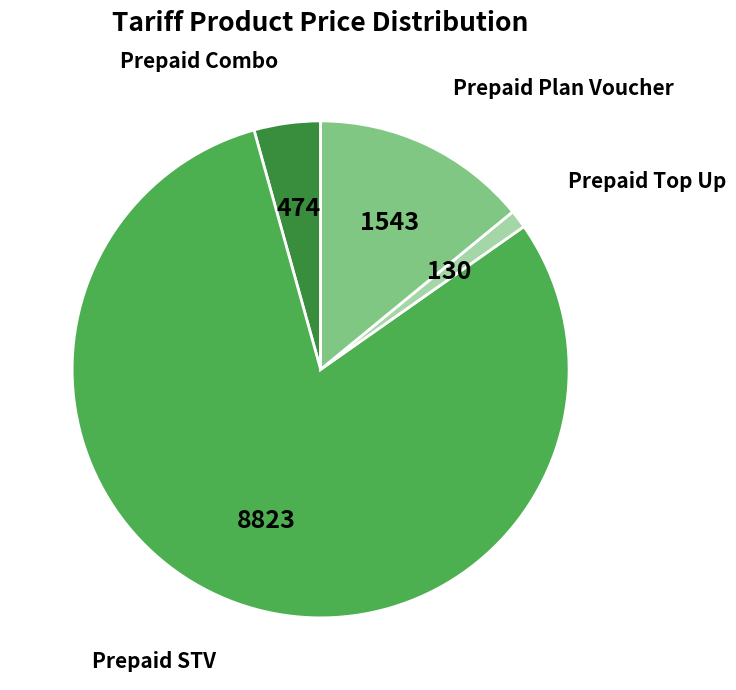

Is there any slice that represents more than half of the pie?

Yes